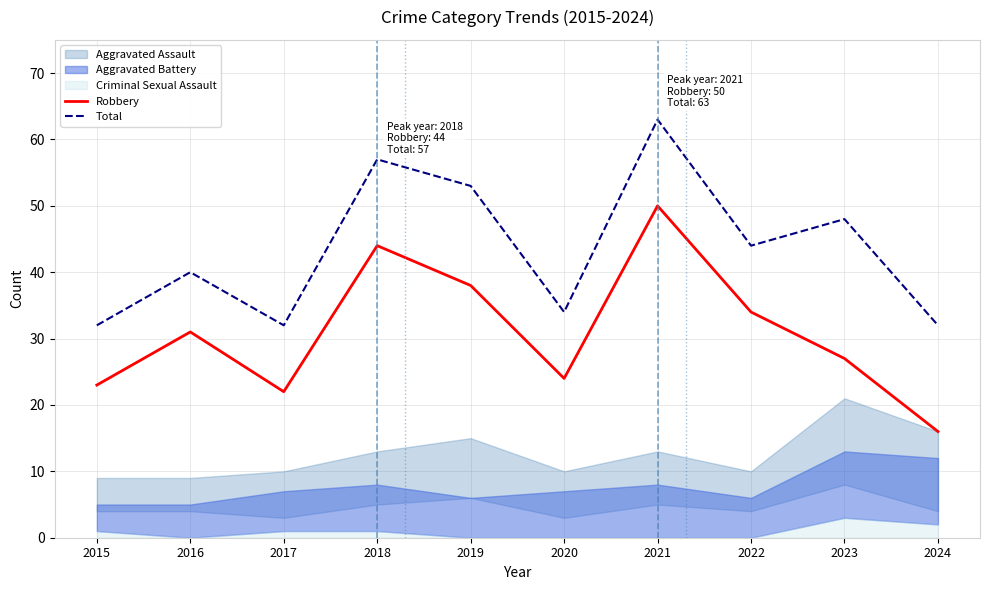

How many data points in Total are above 44?

4